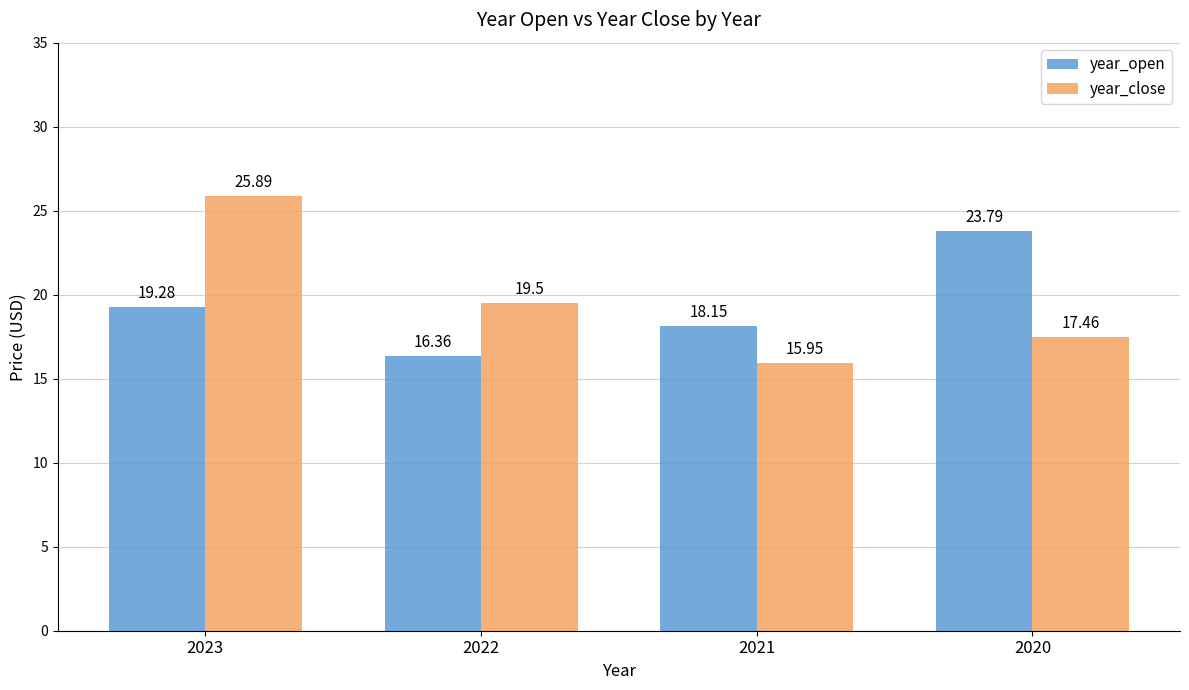

What is the average value of the year_open series?

19.4